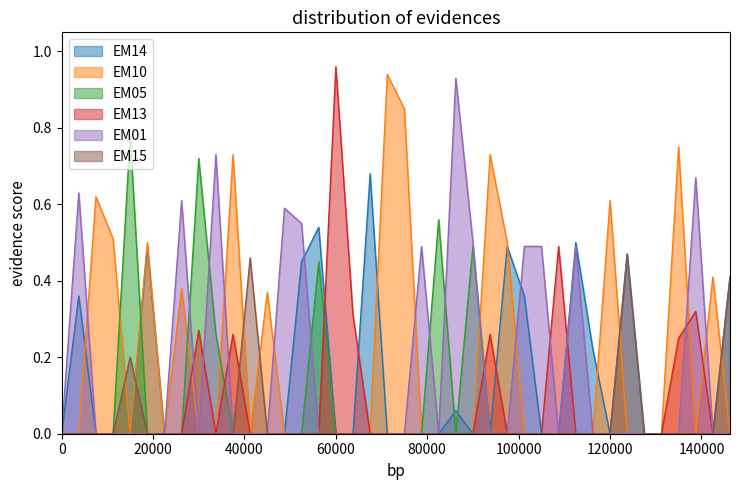

Does the chart have visible grid lines?

No